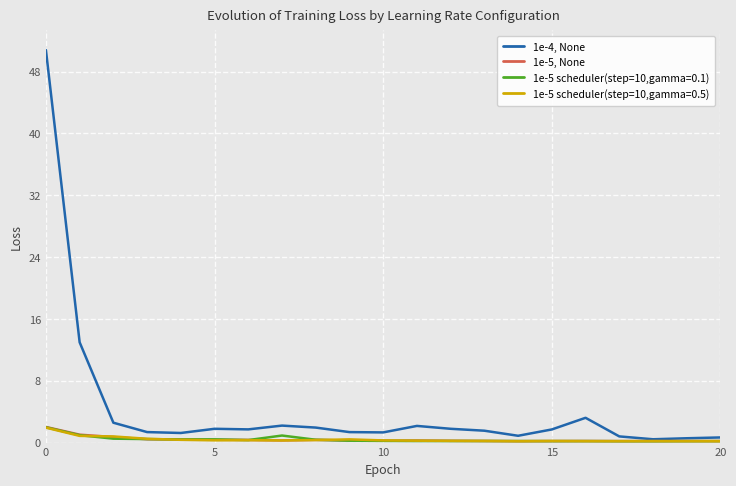

Rank the series by their maximum value, from highest to lowest.

1e-4, None, 1e-5, None, 1e-5 scheduler(step=10,gamma=0.1), 1e-5 scheduler(step=10,gamma=0.5)